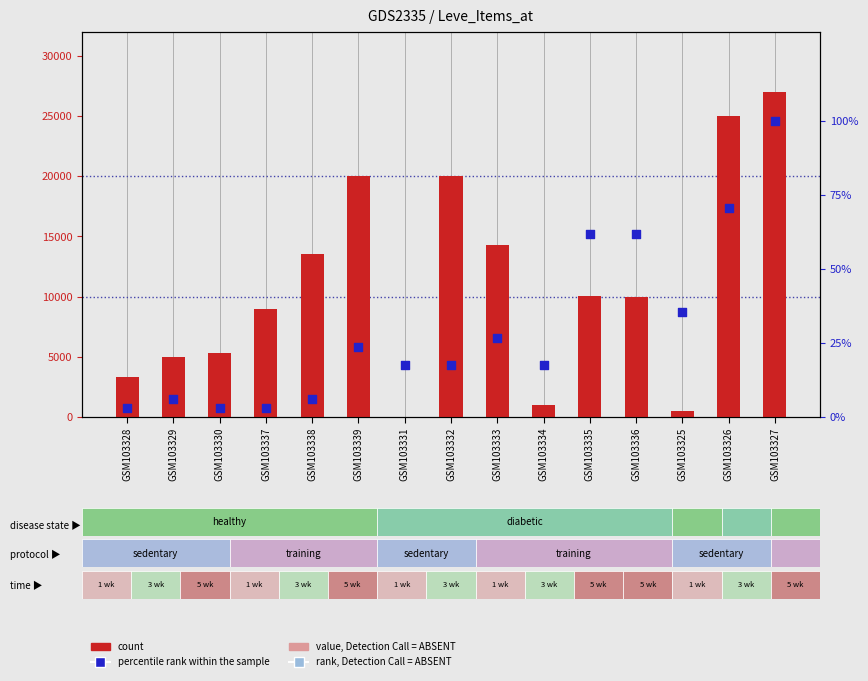

Which series reaches the maximum Y coordinate?

count